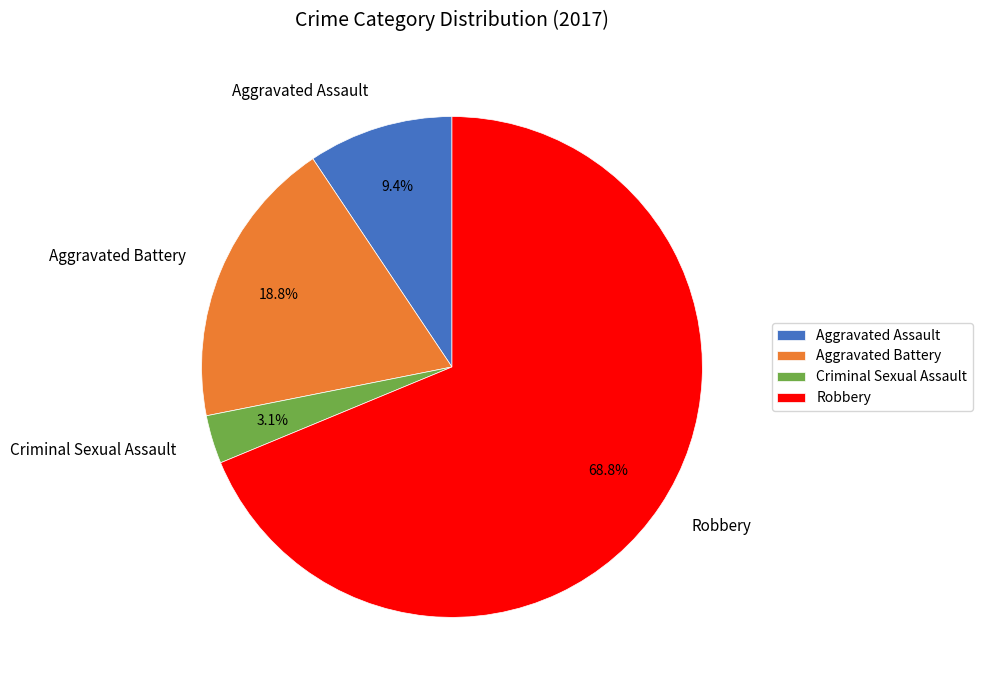

The Robbery slice represents 83% of the pie. True or false?

False